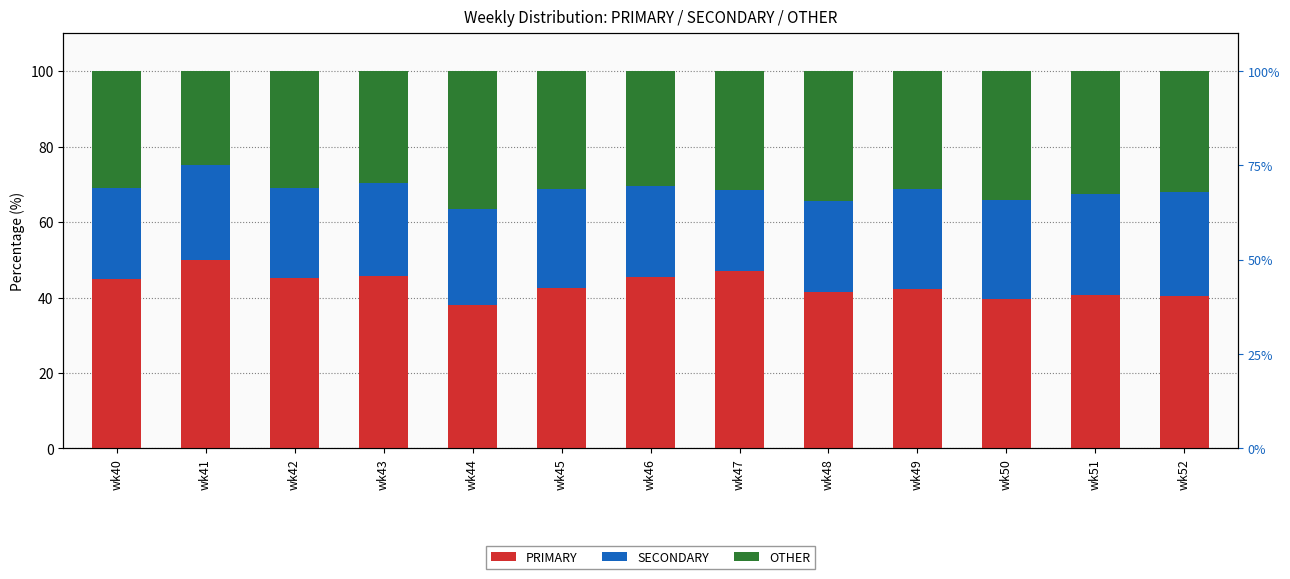

The PRIMARY series shows 18.0 at wk42. True or false?

False